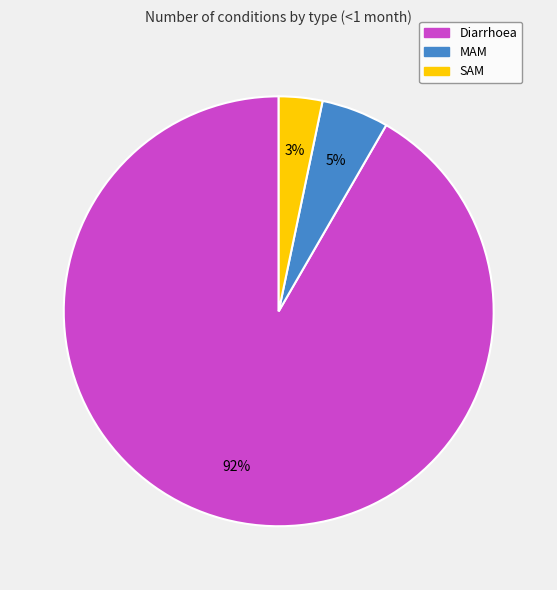

True or false: Diarrhoea accounts for 92% of the total.

True